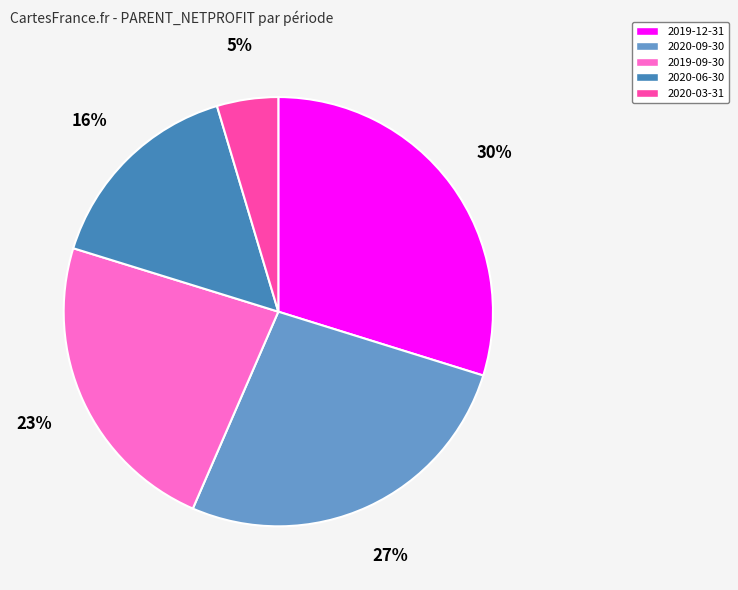

Count the number of slices in the pie.

5